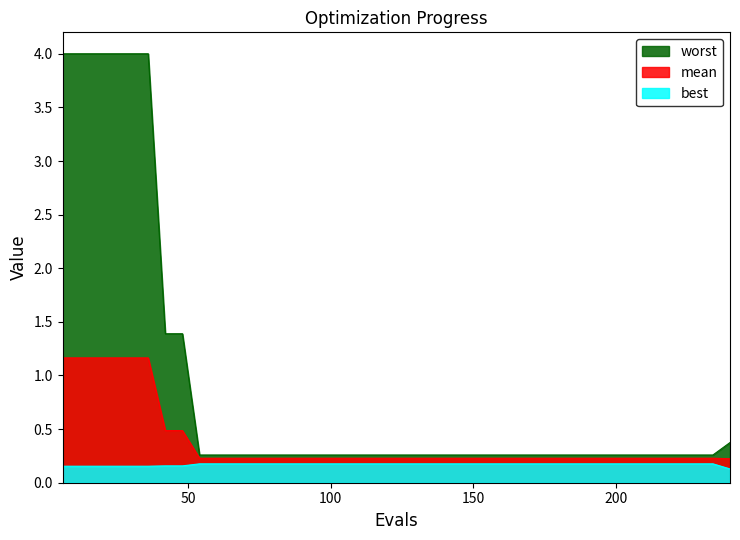

True or false: mean and worst intersect in this chart.

False